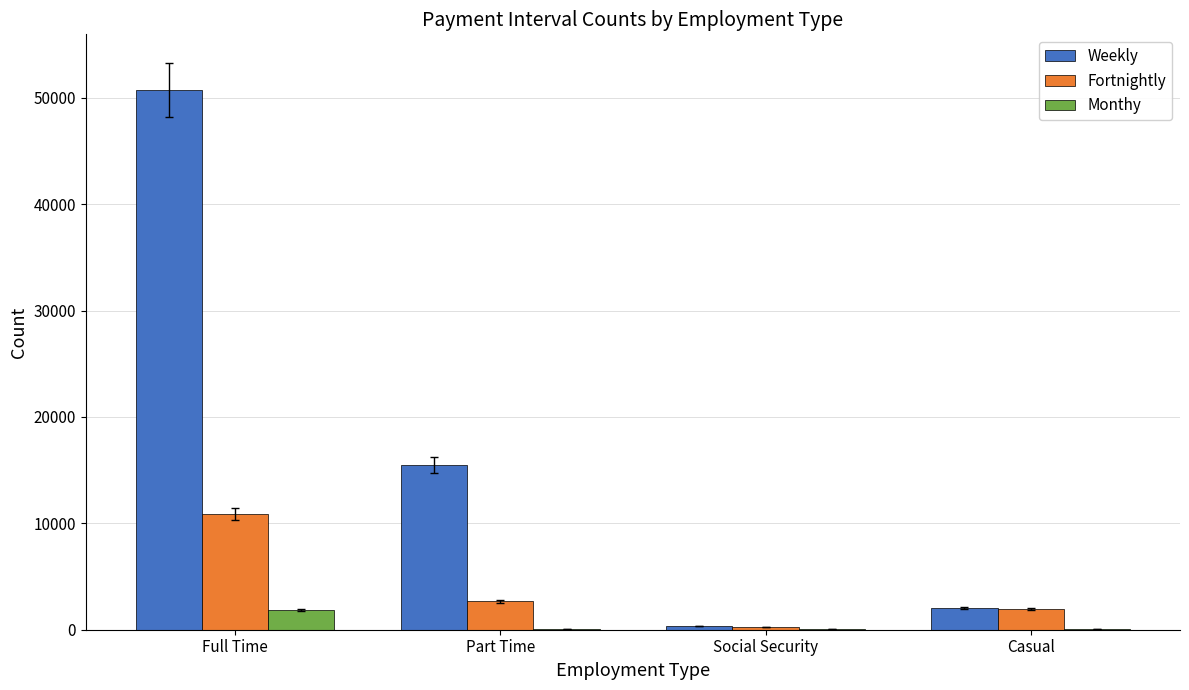

What is the sum of all Weekly values?

68677